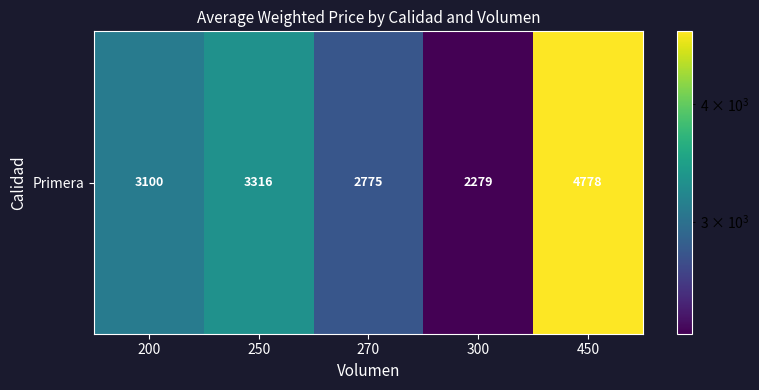

What is the average value?

3249.8